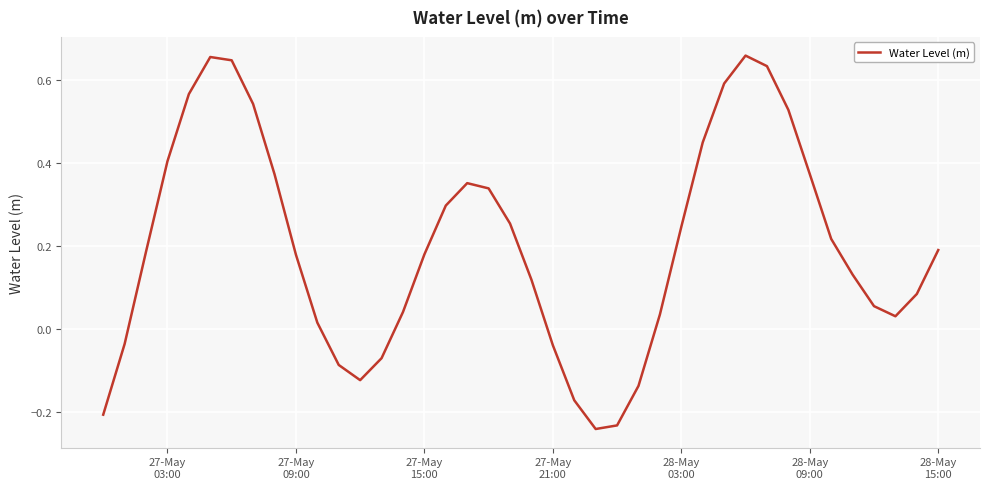

How many distinct data groups are displayed?

1